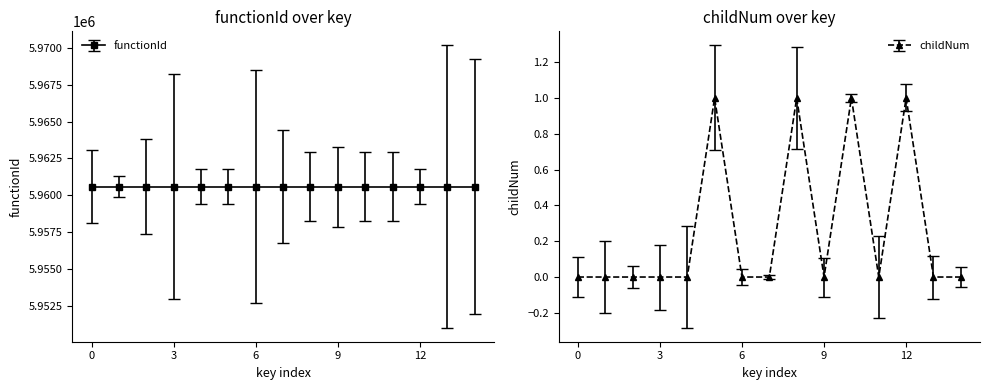

What is the sum of all values?

4